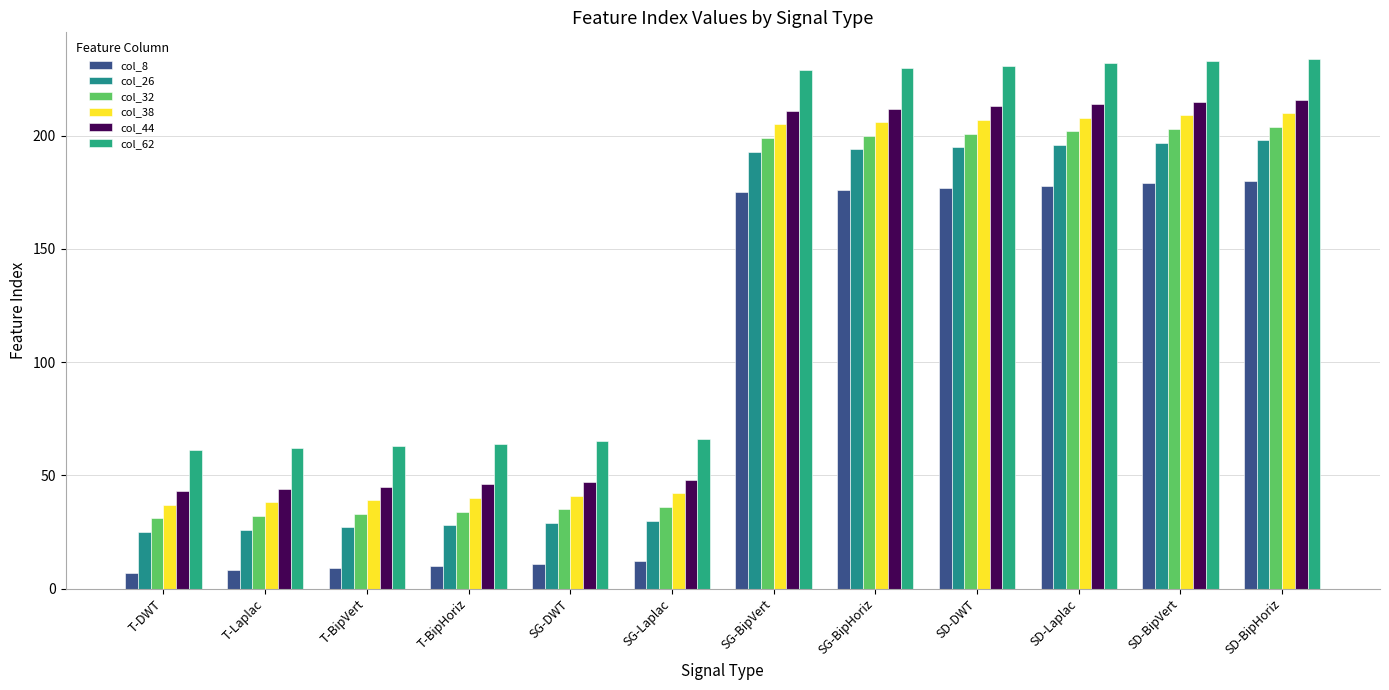

At how many categories does at least one series exceed 226?

6